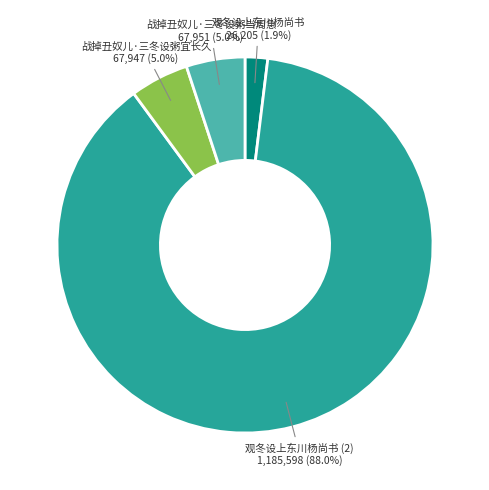

What portion of the pie excludes 战掉丑奴儿·三冬设粥当周急?

95.0%